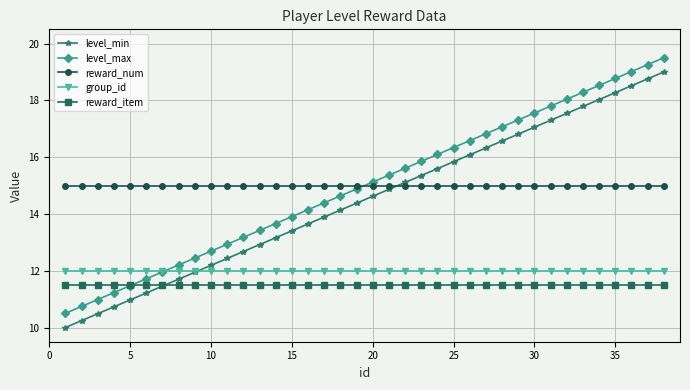

What is the value of the group_id point at the 30th from the left?

12.0